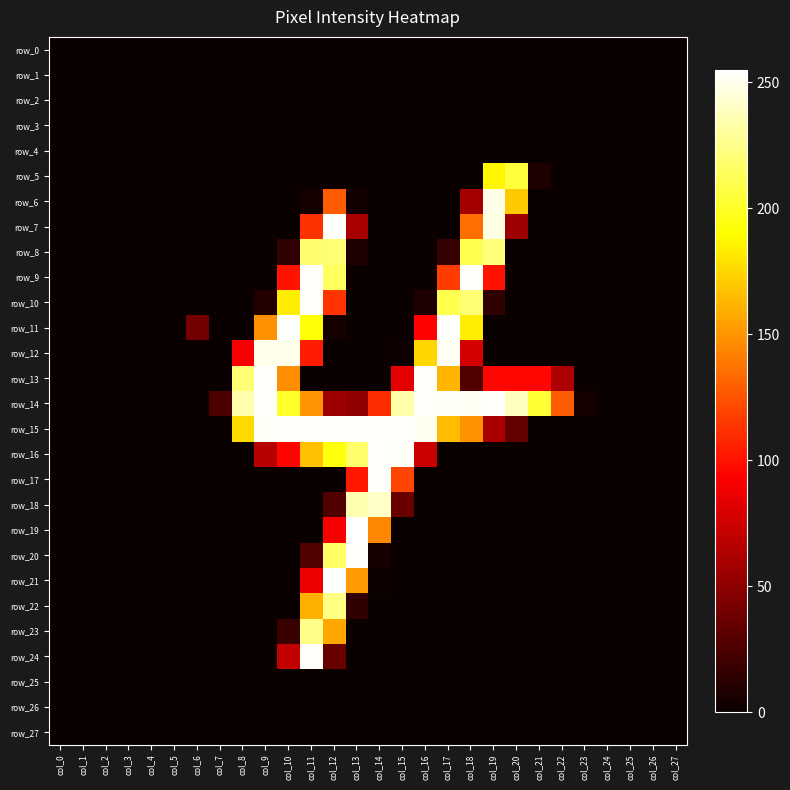

What is the difference between the maximum and minimum values in the row_20 series?

254